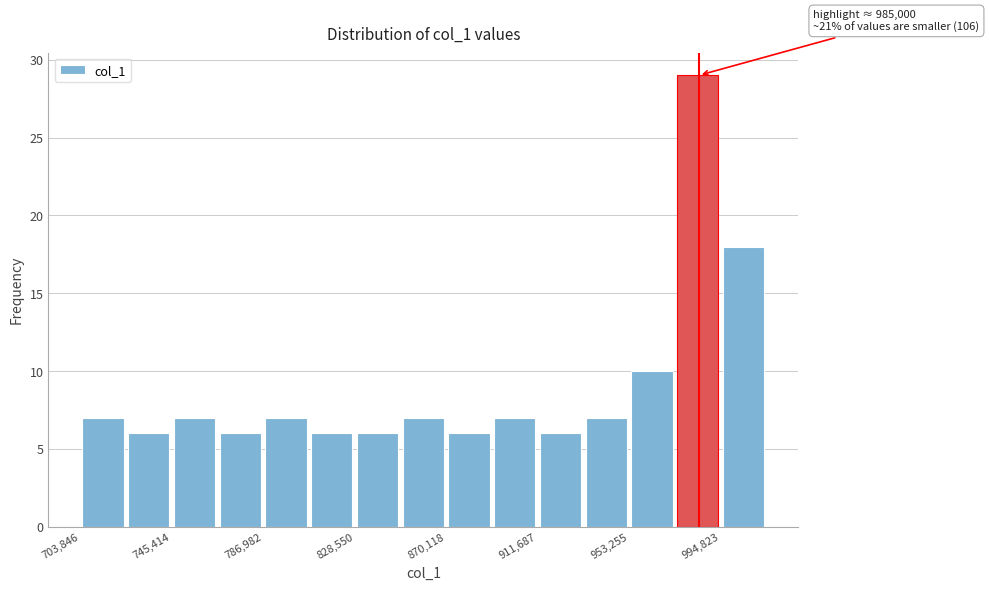

Over which range of the x-axis is the bar tallest?

975000 to 995000